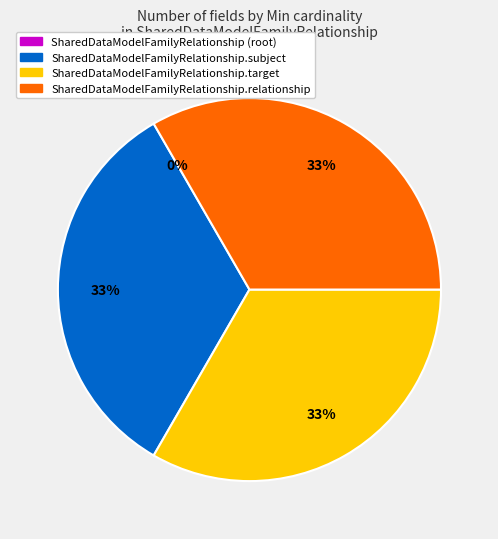

Which slice is the largest?

SharedDataModelFamilyRelationship.subject